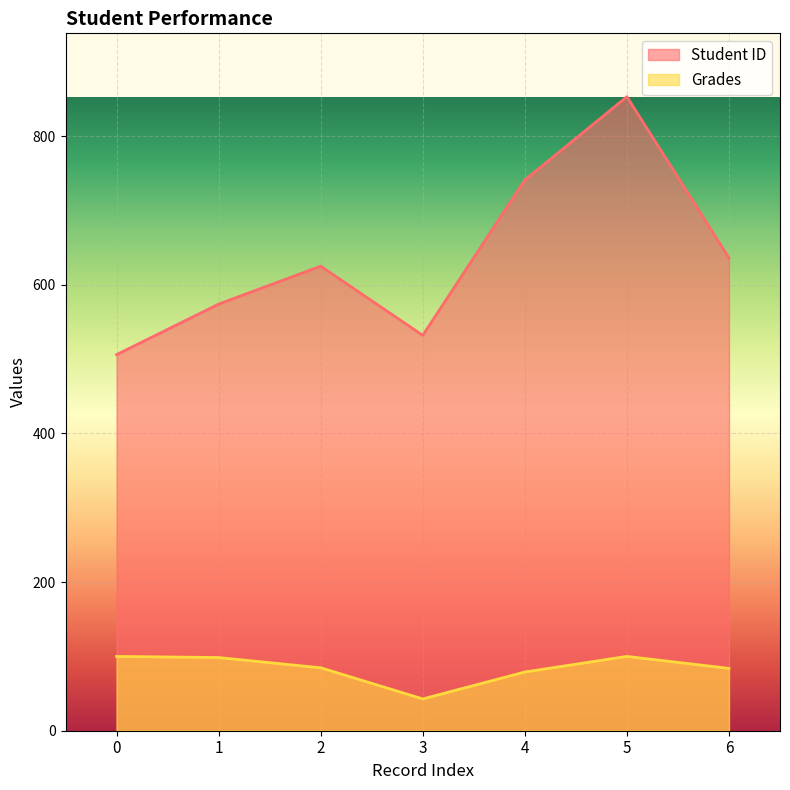

Which series changed the most between 0 and 5?

Student ID